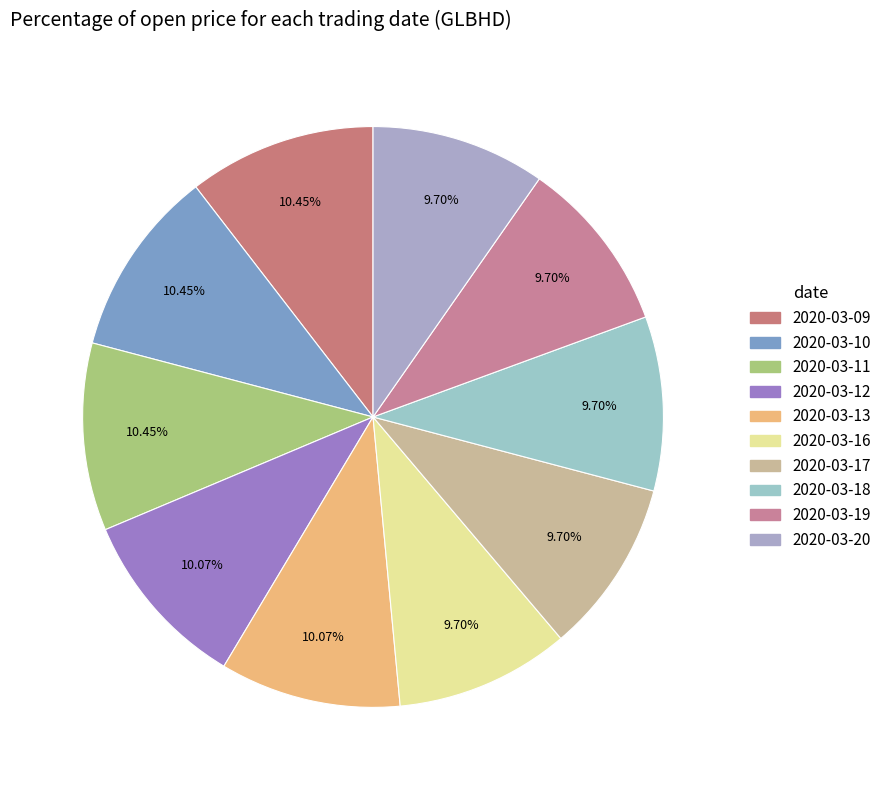

Does 2020-03-11 represent more than half of the total?

No